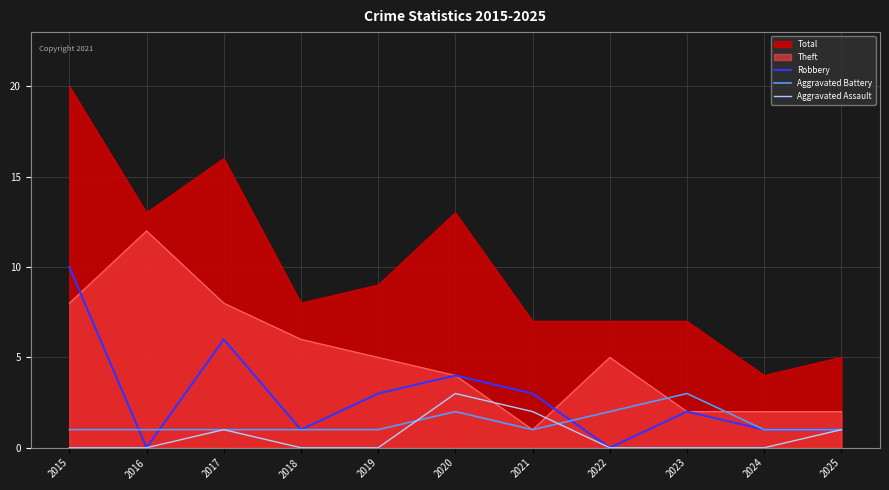

The Aggravated Battery series shows 1 at 2016. True or false?

True